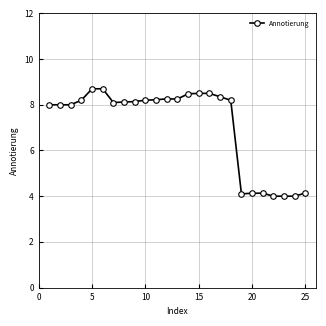

What is the difference between the maximum and minimum values?

4.7